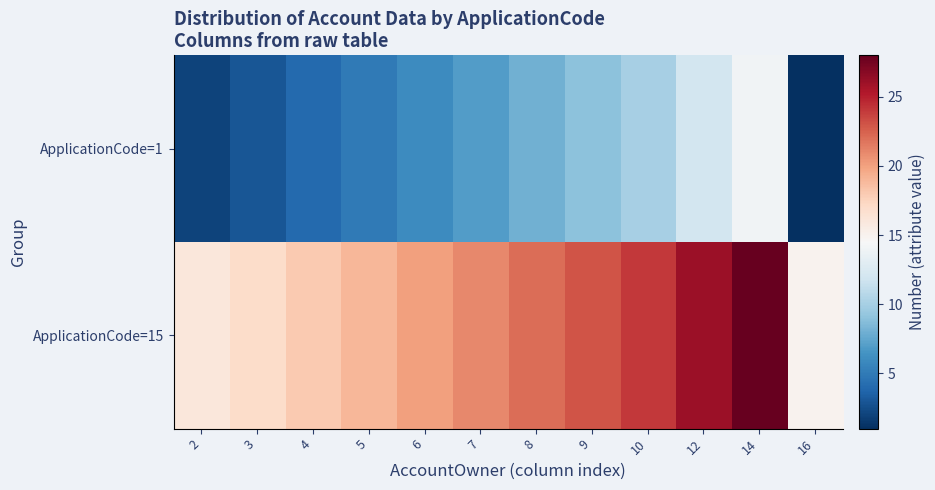

Reading left to right, what are all the values shown in this chart?

ApplicationCode=1: 2=2	3=3	4=4	5=5	6=6	7=7	8=8	9=9	10=10	12=12	14=14	16=1
ApplicationCode=15: 2=16	3=17	4=18	5=19	6=20	7=21	8=22	9=23	10=24	12=26	14=28	16=15